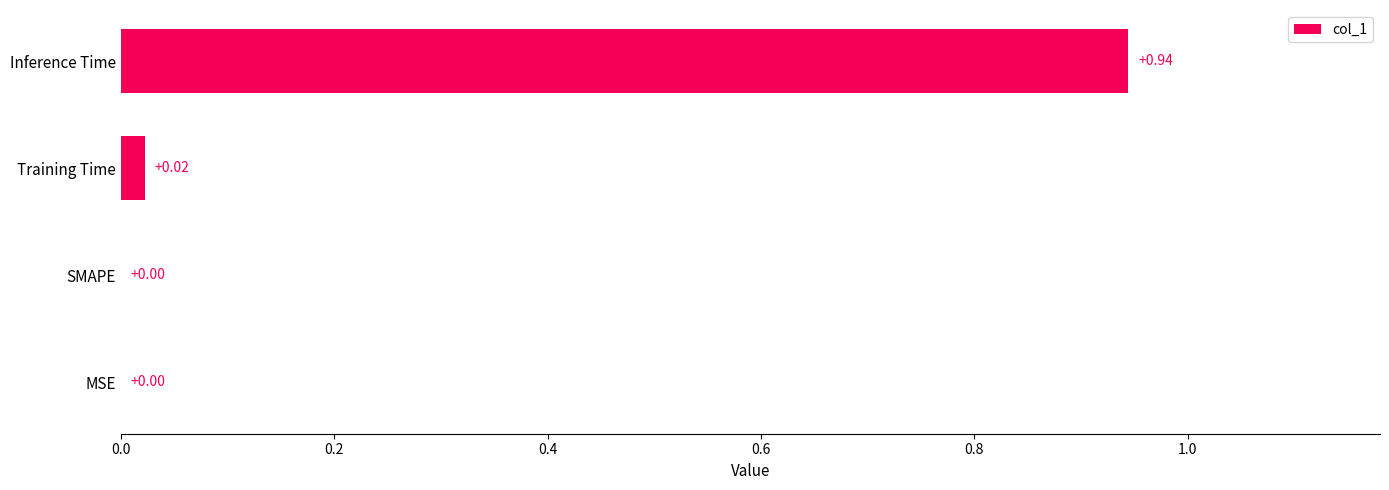

How many values exceed 0?

2